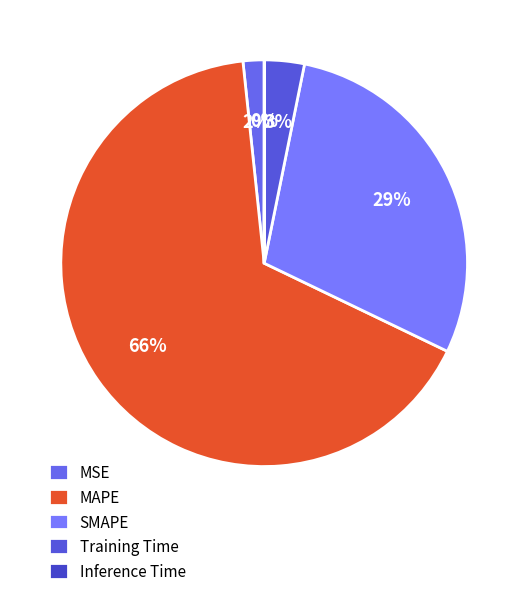

What is the smallest slice in the pie chart?

Inference Time